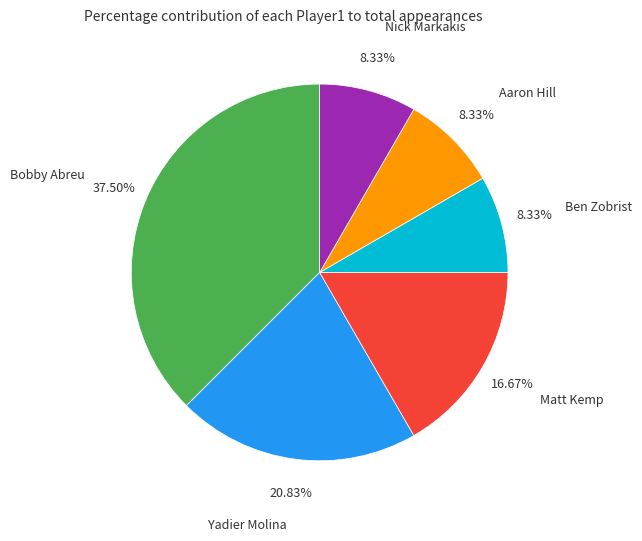

To the nearest percent, what is the average slice percentage?

17%